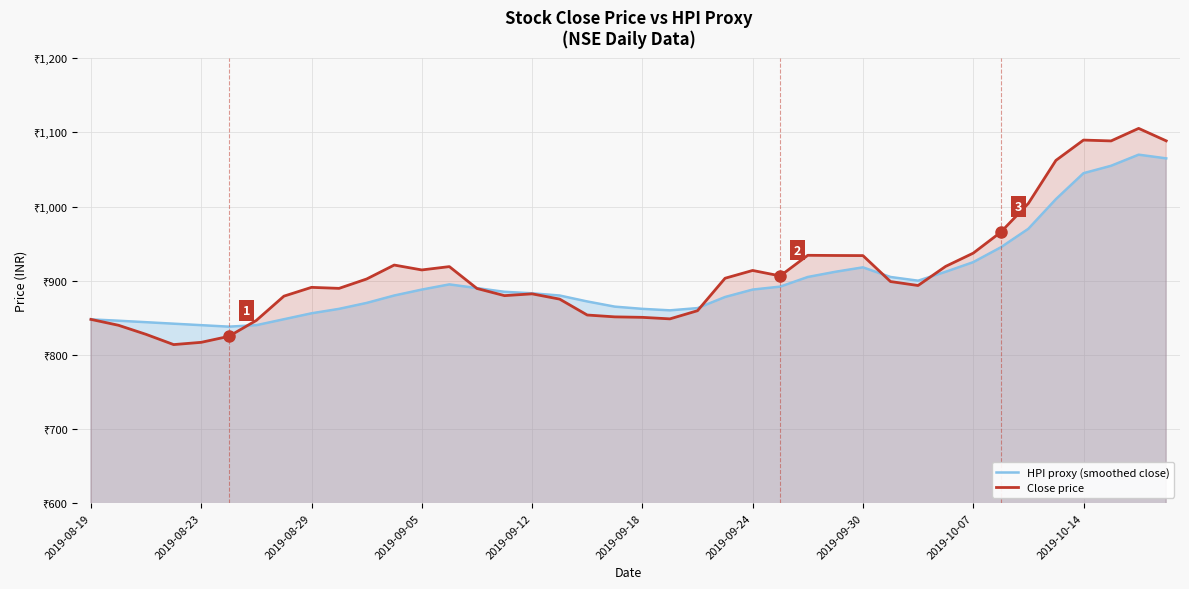

What are all the series names shown in the legend?

HPI proxy (smoothed close), Close price